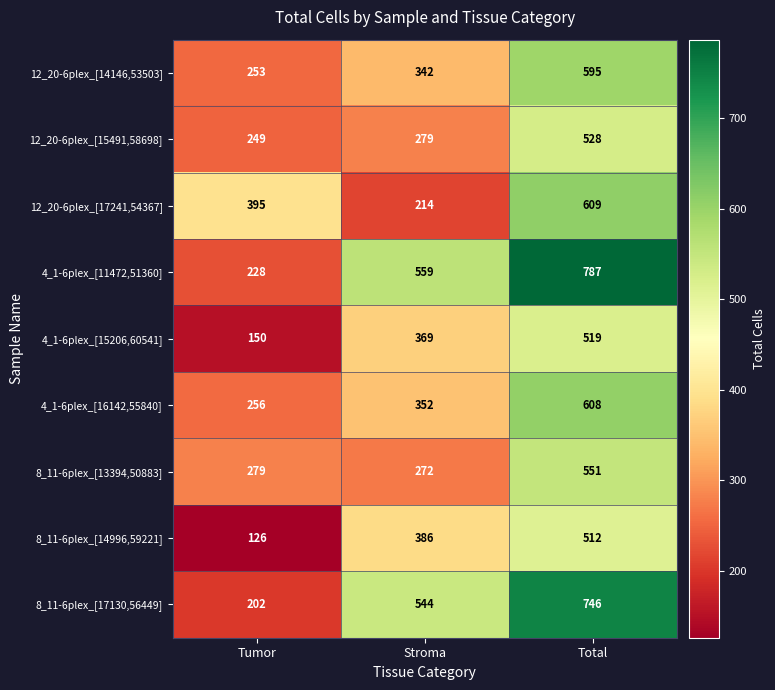

Rank the series at Stroma from highest to lowest value.

4_1-6plex_[11472,51360], 8_11-6plex_[17130,56449], 8_11-6plex_[14996,59221], 4_1-6plex_[15206,60541], 4_1-6plex_[16142,55840], 12_20-6plex_[14146,53503], 12_20-6plex_[15491,58698], 8_11-6plex_[13394,50883], 12_20-6plex_[17241,54367]